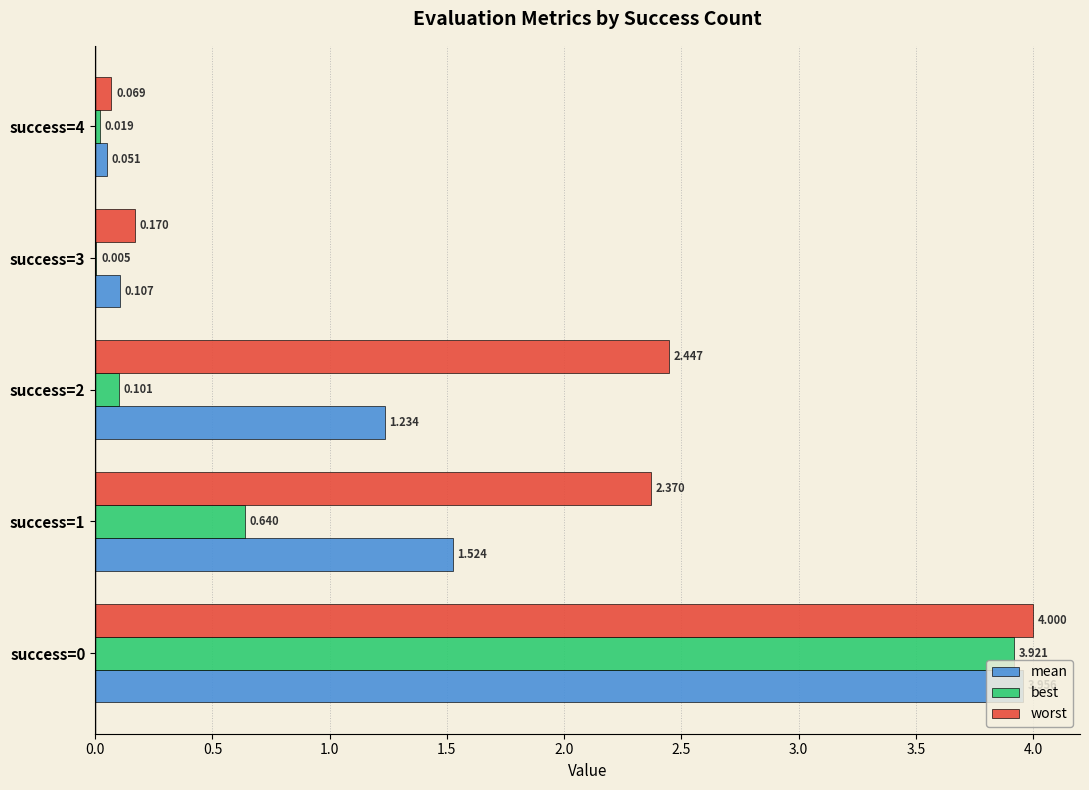

Which series has the largest total across all categories?

worst